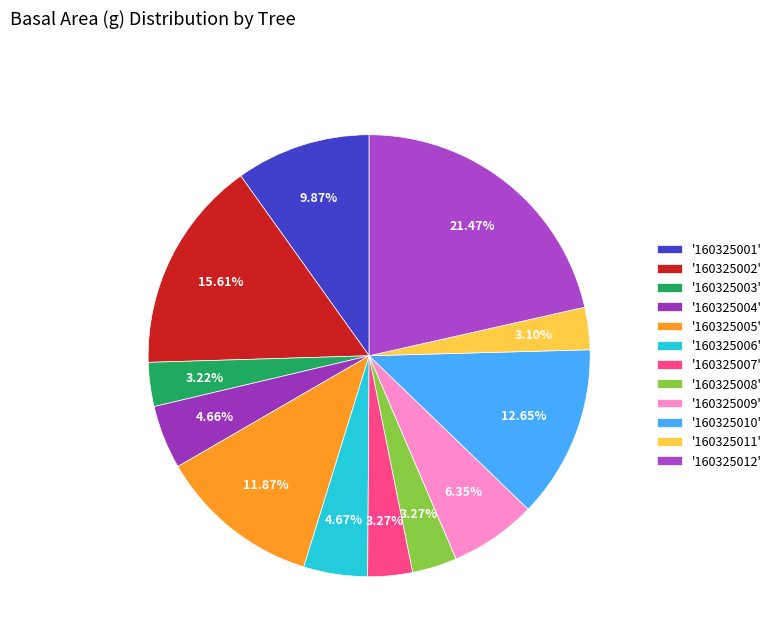

To the nearest percent, what is the average slice percentage?

8%